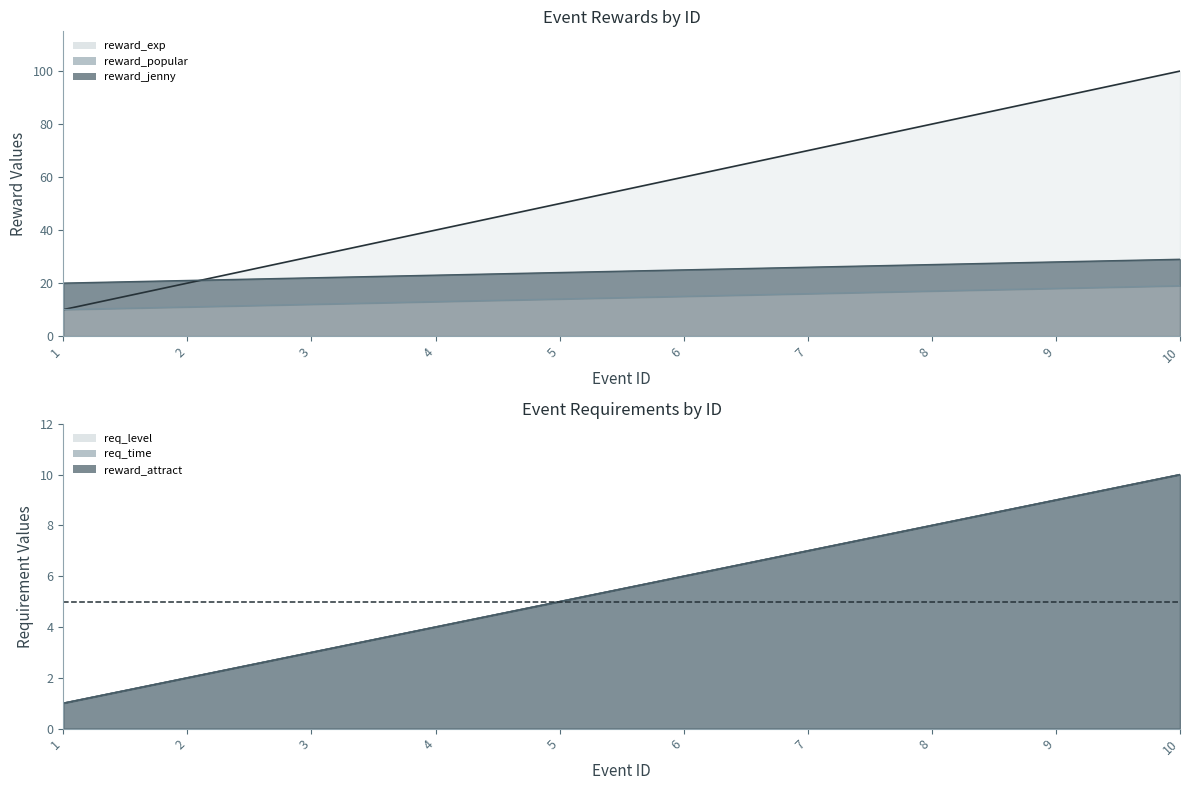

True or false: req_time and reward_jenny intersect in this chart.

False